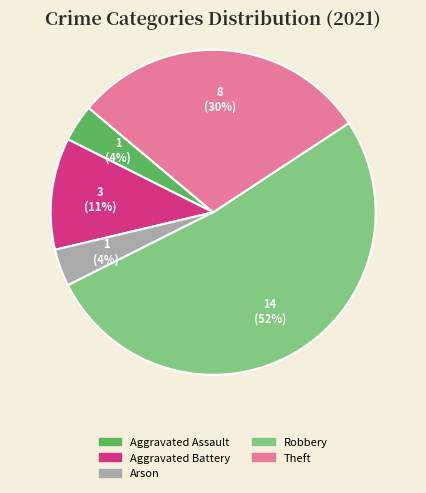

To the nearest percent, what is the average slice percentage?

20%